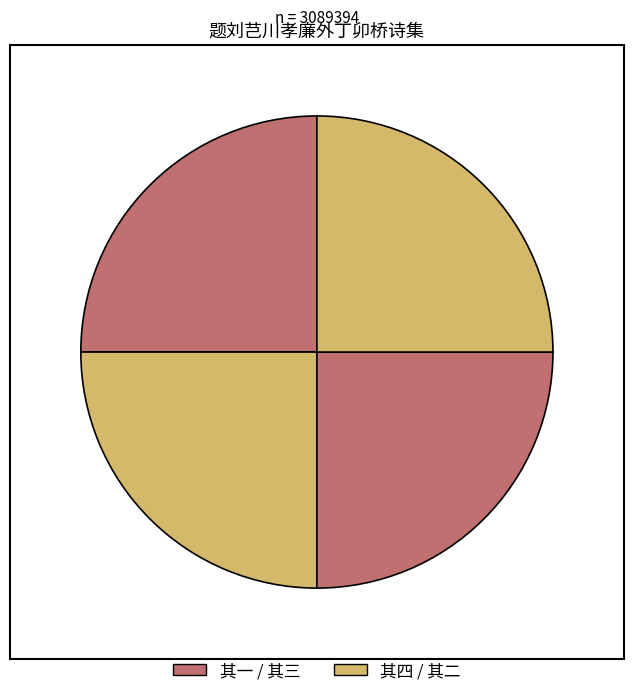

How many segments does this pie chart have?

4